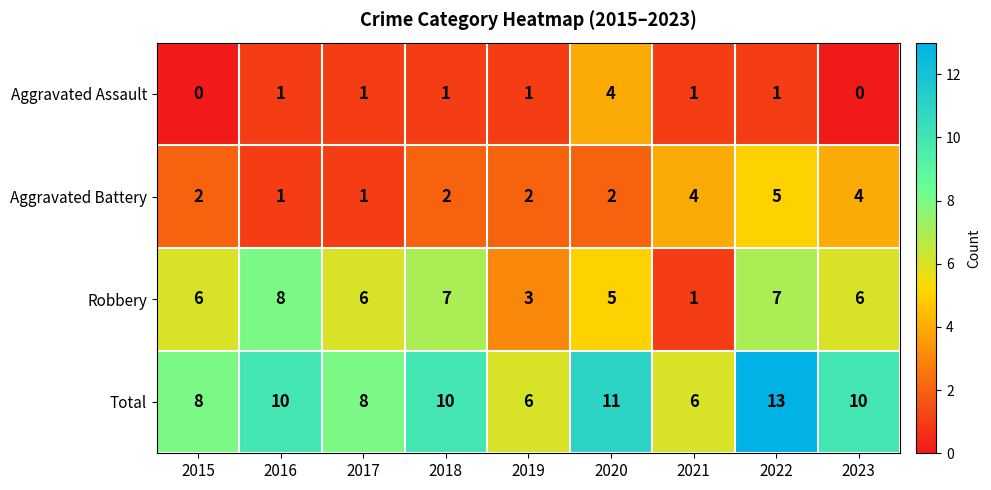

How many Aggravated Assault values are between 1 and 2?

6